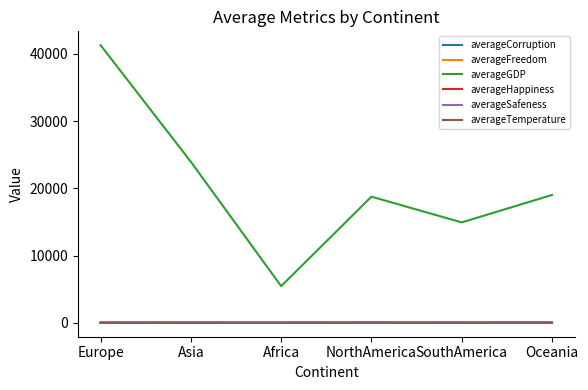

What is the maximum value for averageTemperature?

23.9